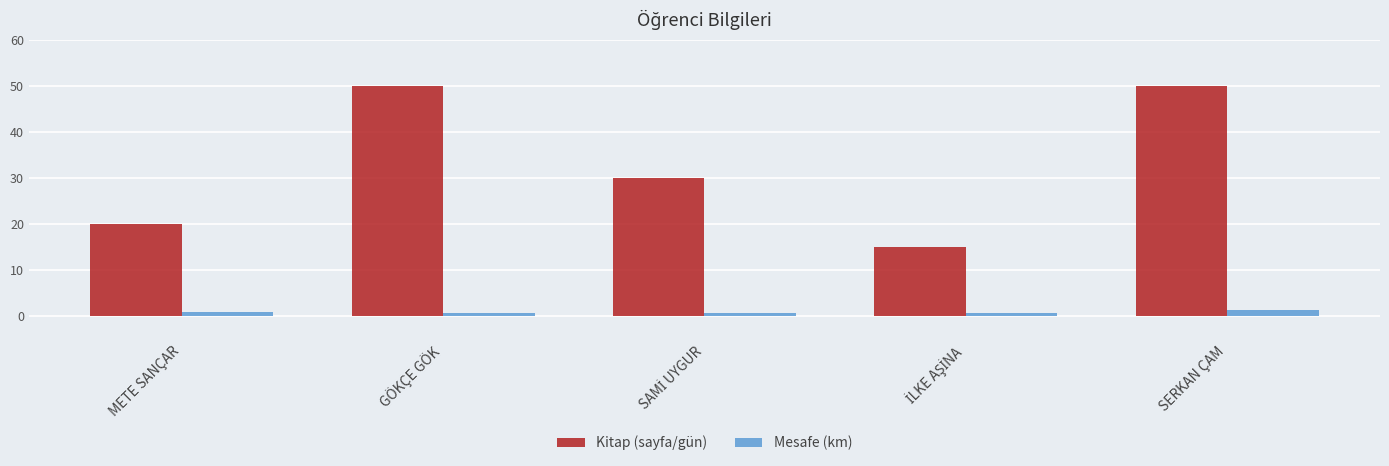

Which series has the largest range (max minus min)?

Kitap (sayfa/gün)